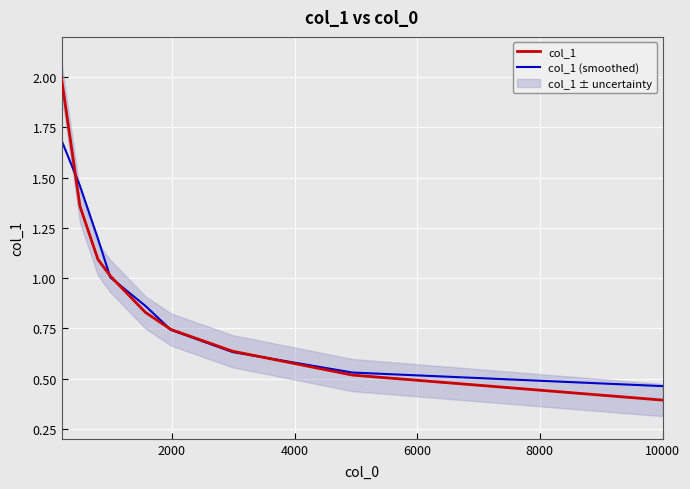

True or false: col_1 (smoothed) has more than 2 points higher than both neighbors.

False